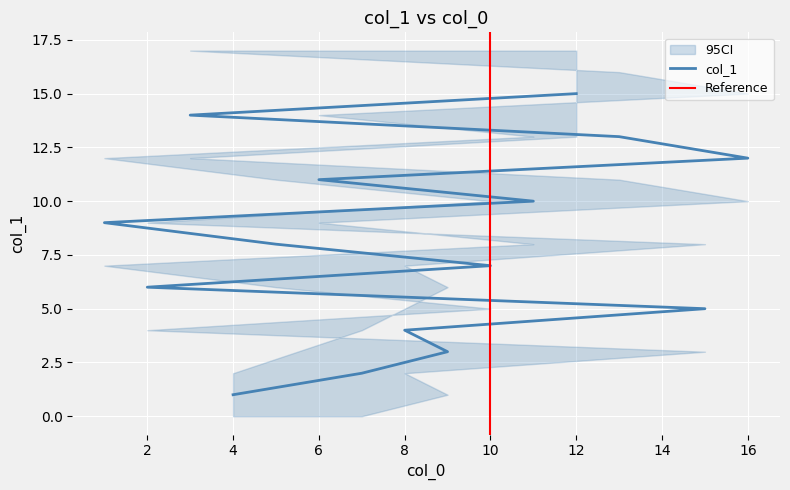

Where is the data nearest to the value 8?

5